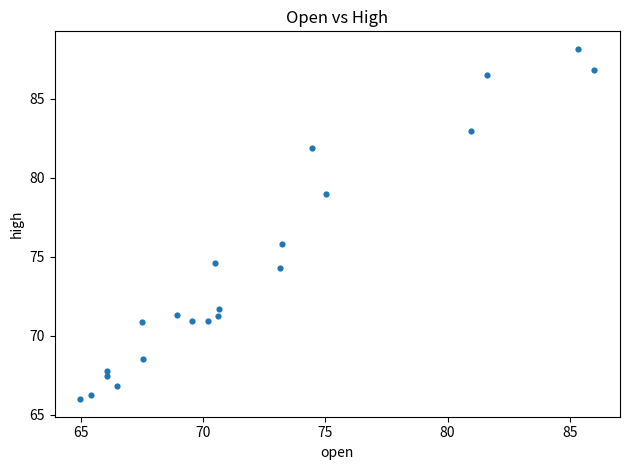

What Y value in the scatter plot is closest to 77?

75.8